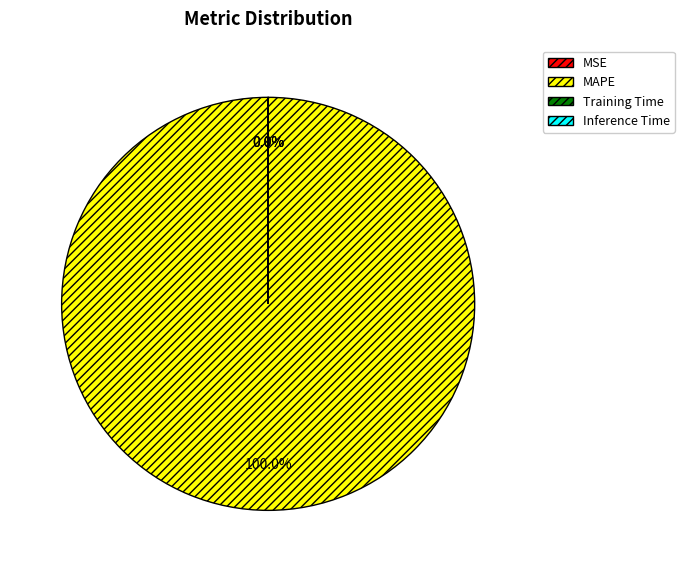

The MAPE slice represents 100% of the pie. True or false?

True